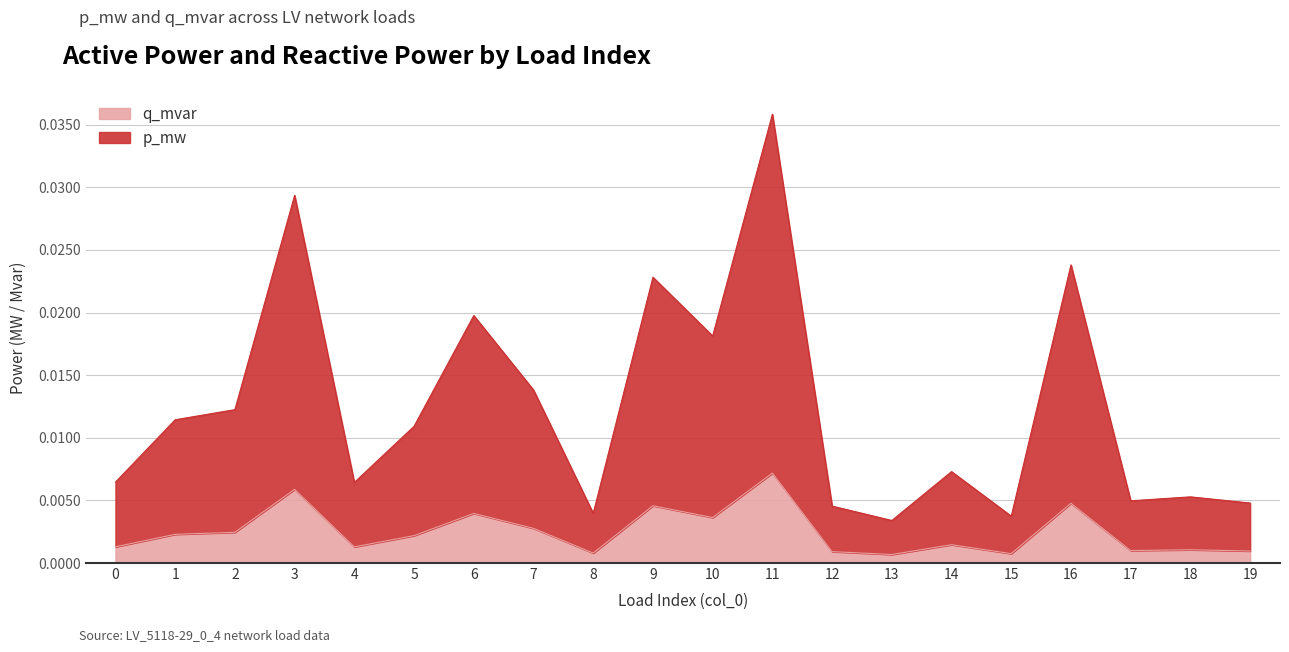

Where is the first local maximum?

3